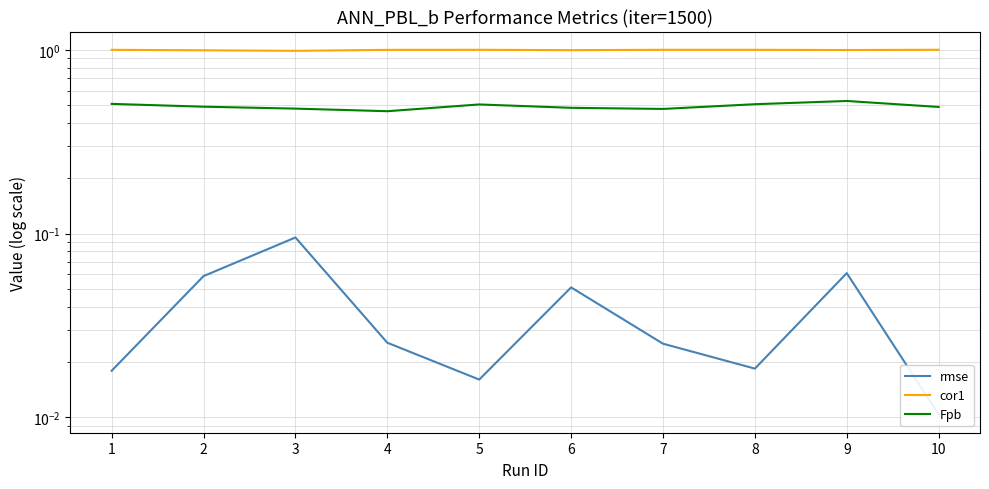

Reading left to right, what are all the values shown in this chart?

rmse: 0.0	0.1	0.1	0.0	0.0	0.1	0.0	0.0	0.1	0.0
cor1: 1.0	1.0	1.0	1.0	1.0	1.0	1.0	1.0	1.0	1.0
Fpb: 0.5	0.5	0.5	0.5	0.5	0.5	0.5	0.5	0.5	0.5